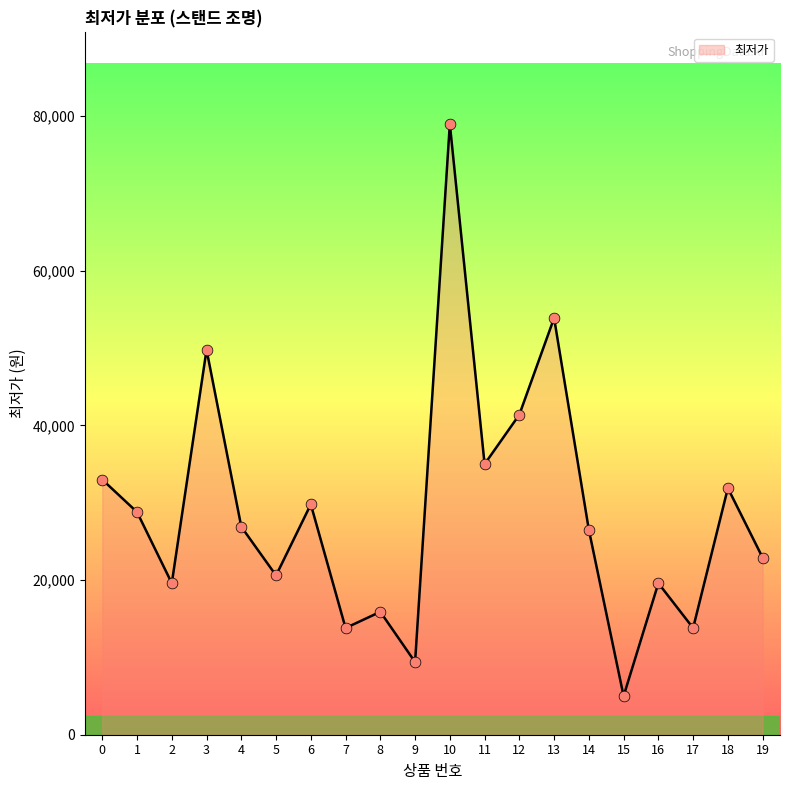

Which has a higher value, 5 or 1?

1